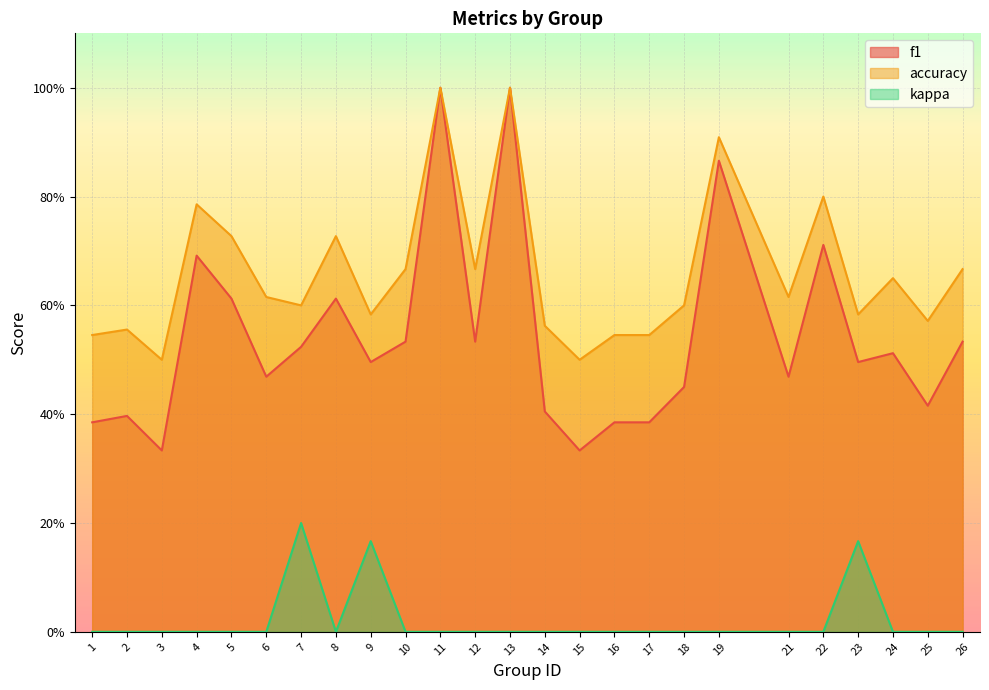

What is the difference between the highest and lowest values at 6?

0.6